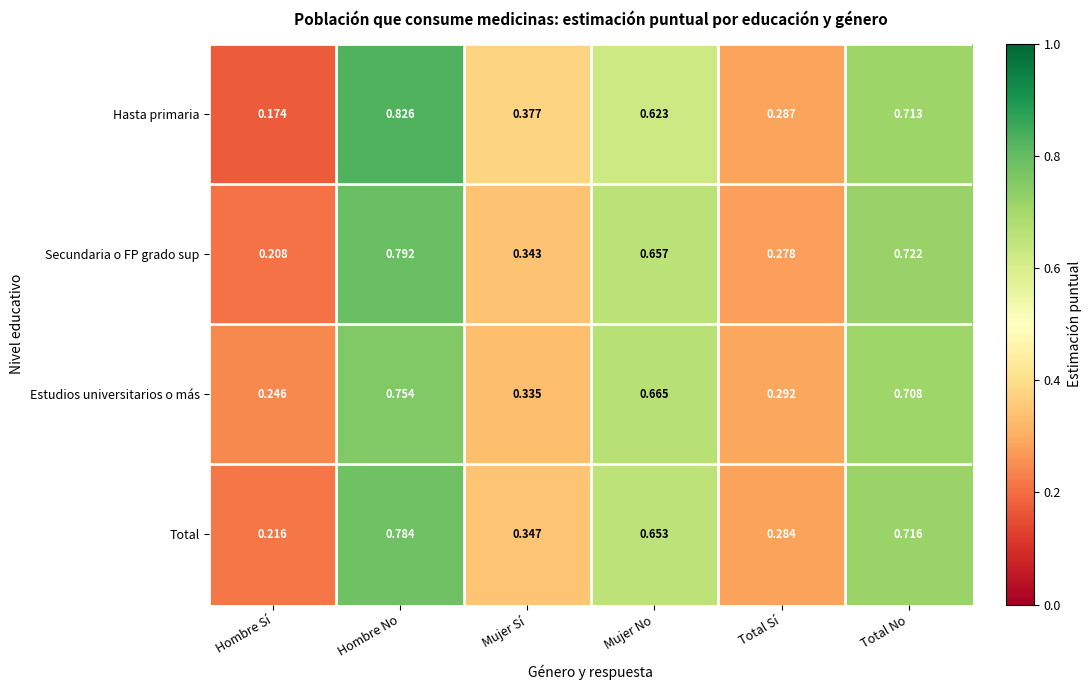

At which category is the sum across all series the highest?

Hombre No